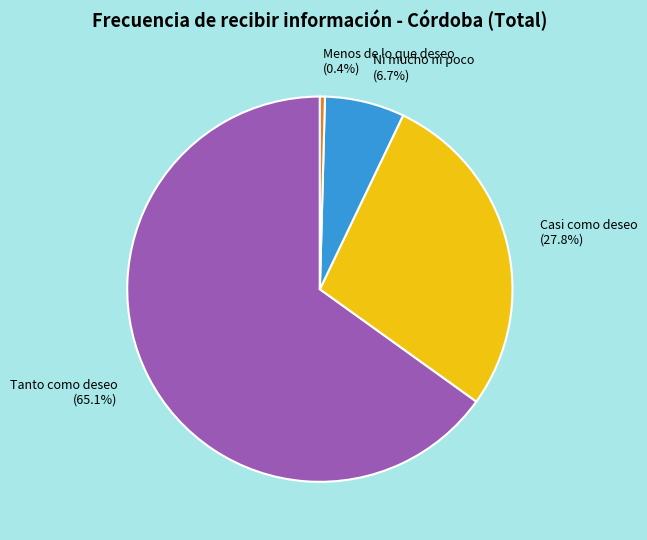

Which slice is the smallest?

Menos de lo que deseo